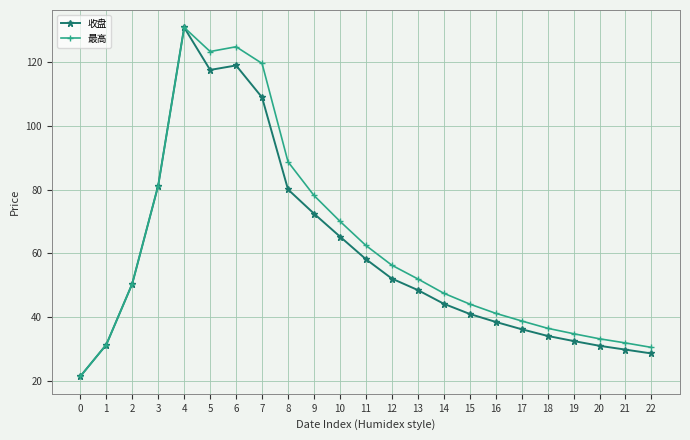

What is the average value of the 最高 series?

62.2